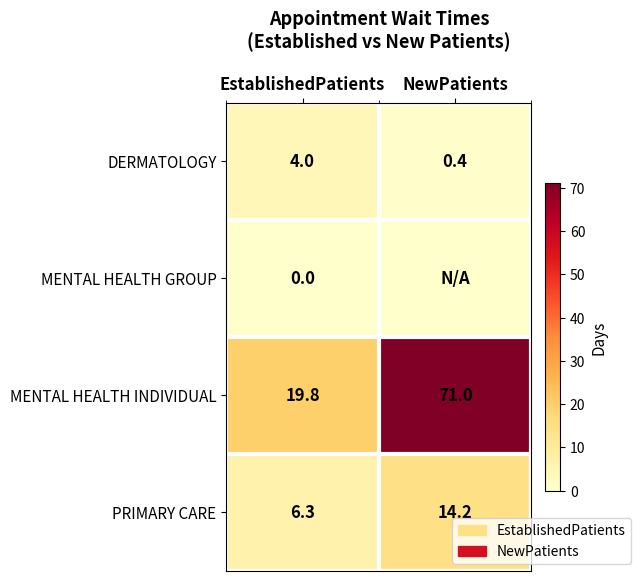

What is the maximum value shown in the chart?

71.0